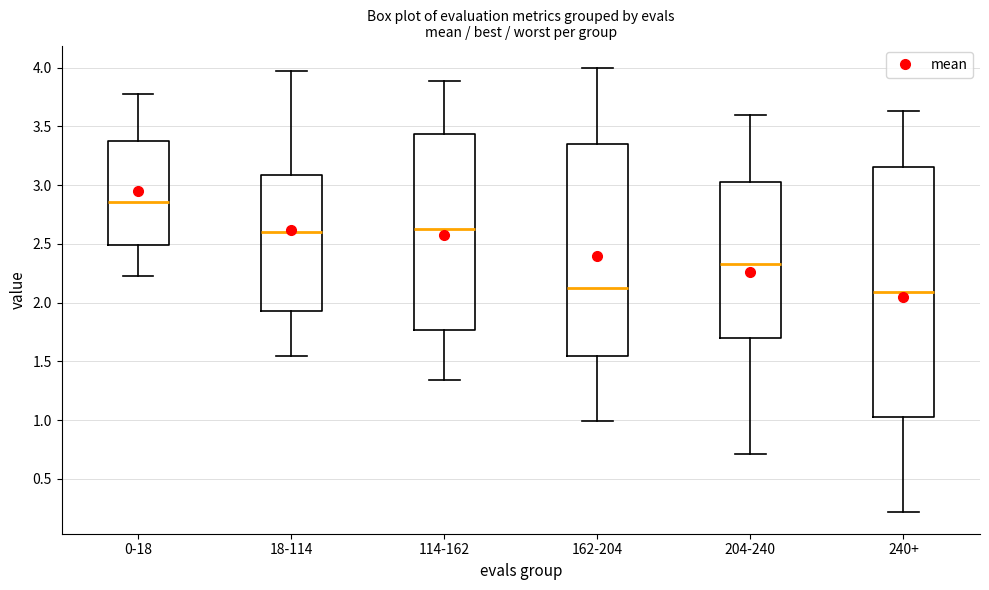

Reading left to right, read every box against the y-axis: the position of its median line, the range the box covers, and the ends of its whiskers. The values are not printed on the chart, so give them approximately, as read against the axis.

0-18: median 2.85, box 2.50 to 3.35, whiskers 2.25 to 3.80
18-114: median 2.60, box 1.95 to 3.10, whiskers 1.55 to 3.95
114-162: median 2.65, box 1.75 to 3.45, whiskers 1.35 to 3.90
162-204: median 2.15, box 1.55 to 3.35, whiskers 1.00 to 4.00
204-240: median 2.35, box 1.70 to 3.05, whiskers 0.70 to 3.60
240+: median 2.10, box 1.05 to 3.15, whiskers 0.20 to 3.65